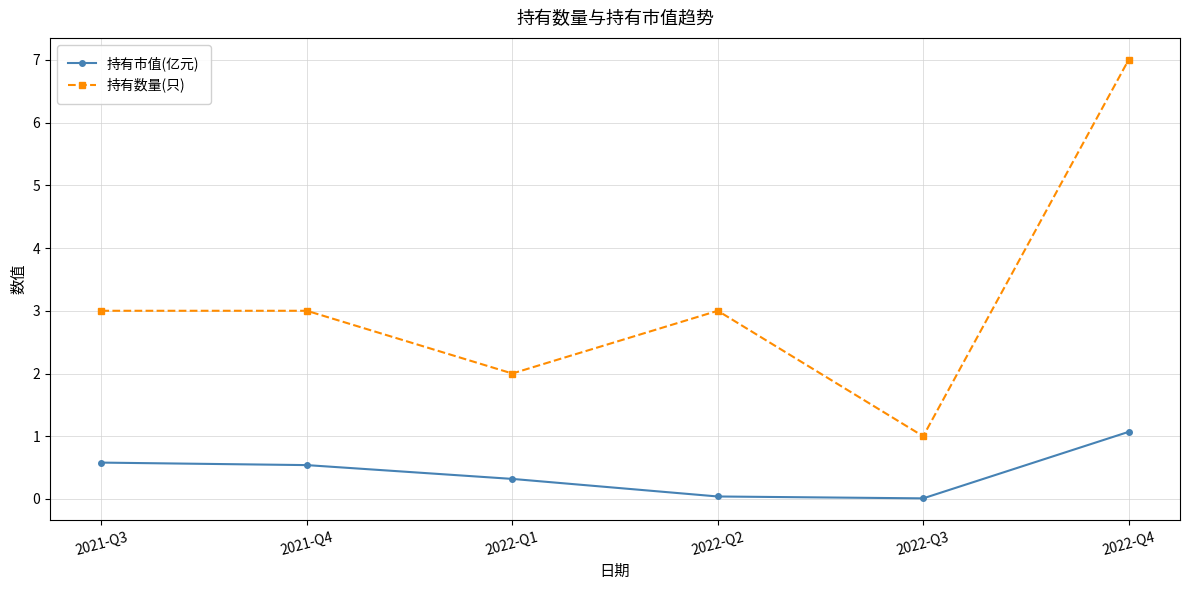

Is the value of 持有市值(亿元) at 2022-Q4 greater than the value of 持有数量(只) at 2022-Q2?

No